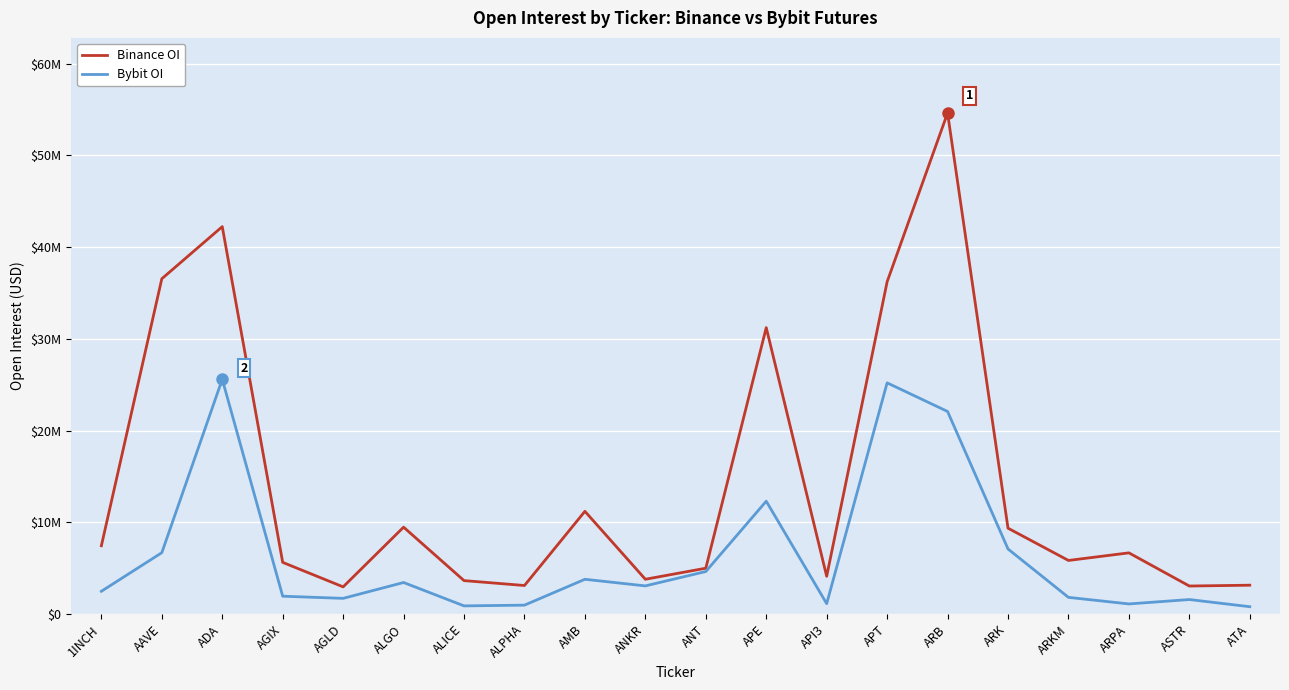

What are all the series names shown in the legend?

Binance OI, Bybit OI